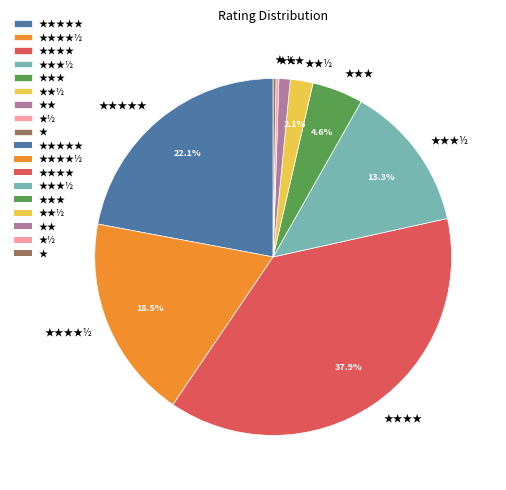

Does any single category account for the majority?

No